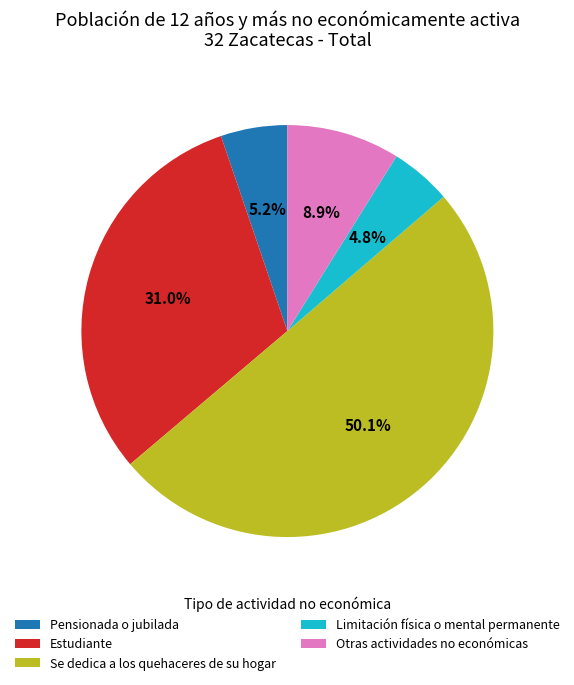

The Otras actividades no económicas slice represents 23% of the pie. True or false?

False